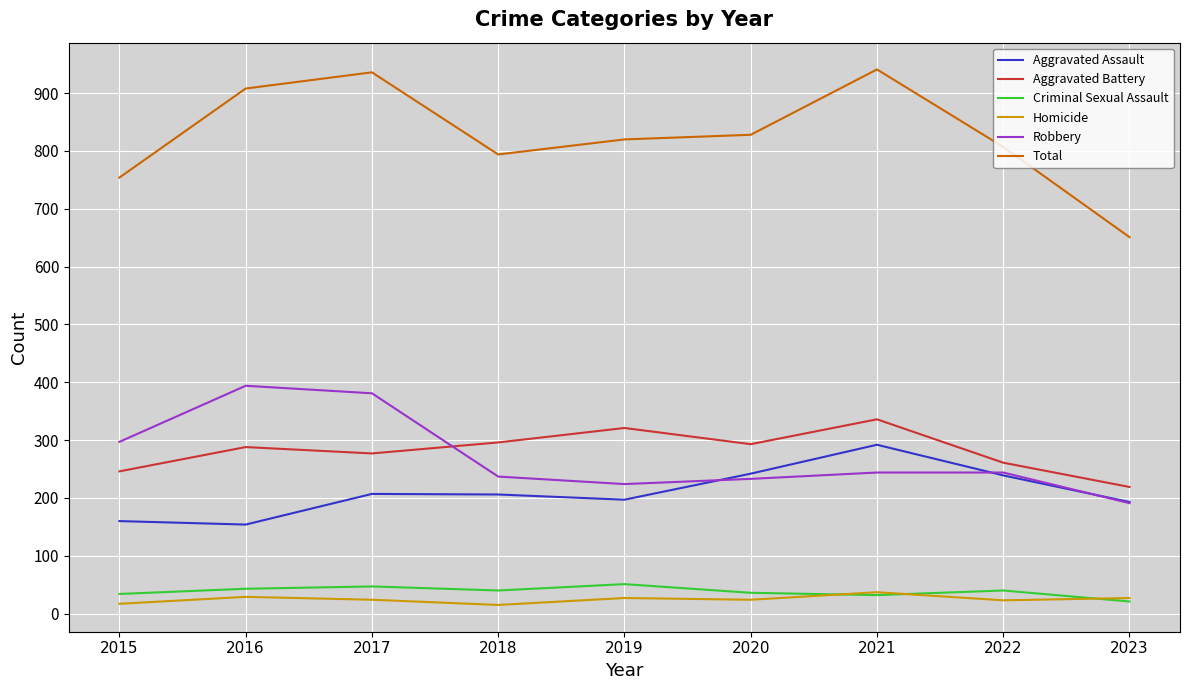

Where is the first local maximum for Total?

2017